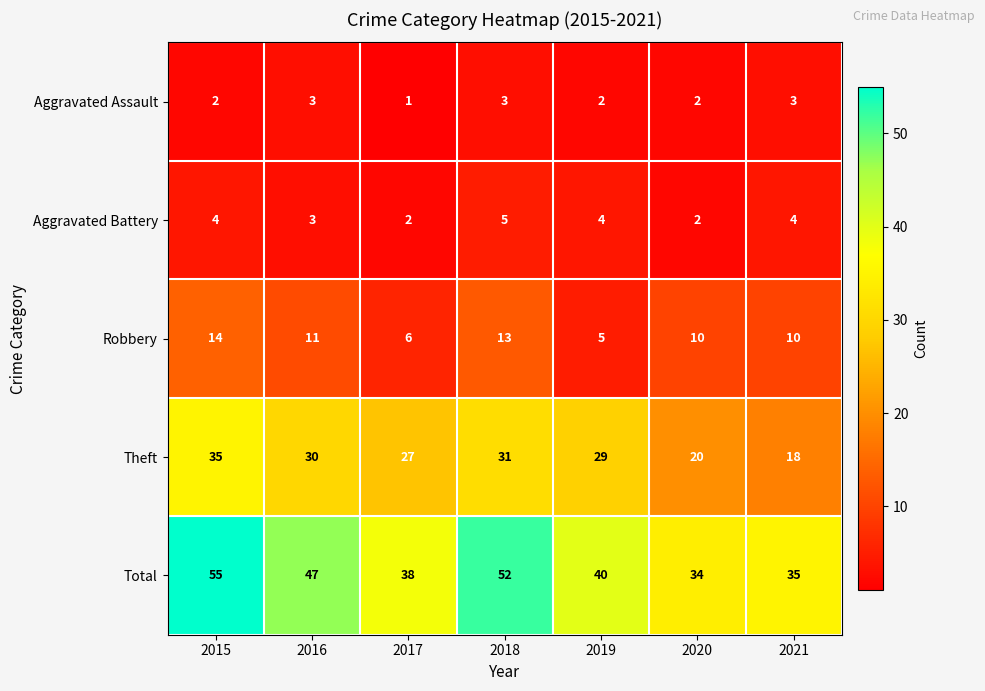

What is the spread (max minus min) of values at 2018?

49